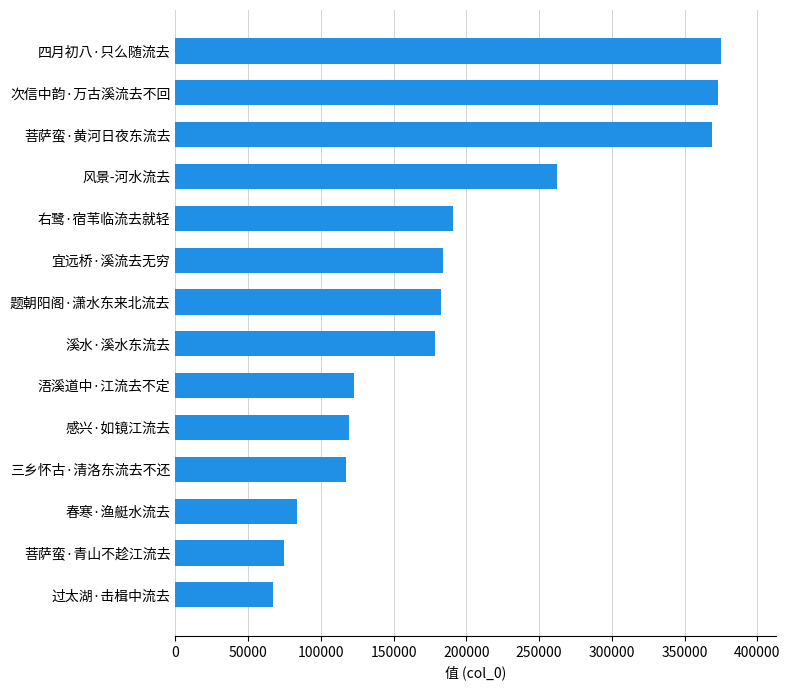

Are the bars grouped side by side (vs. stacked)?

No